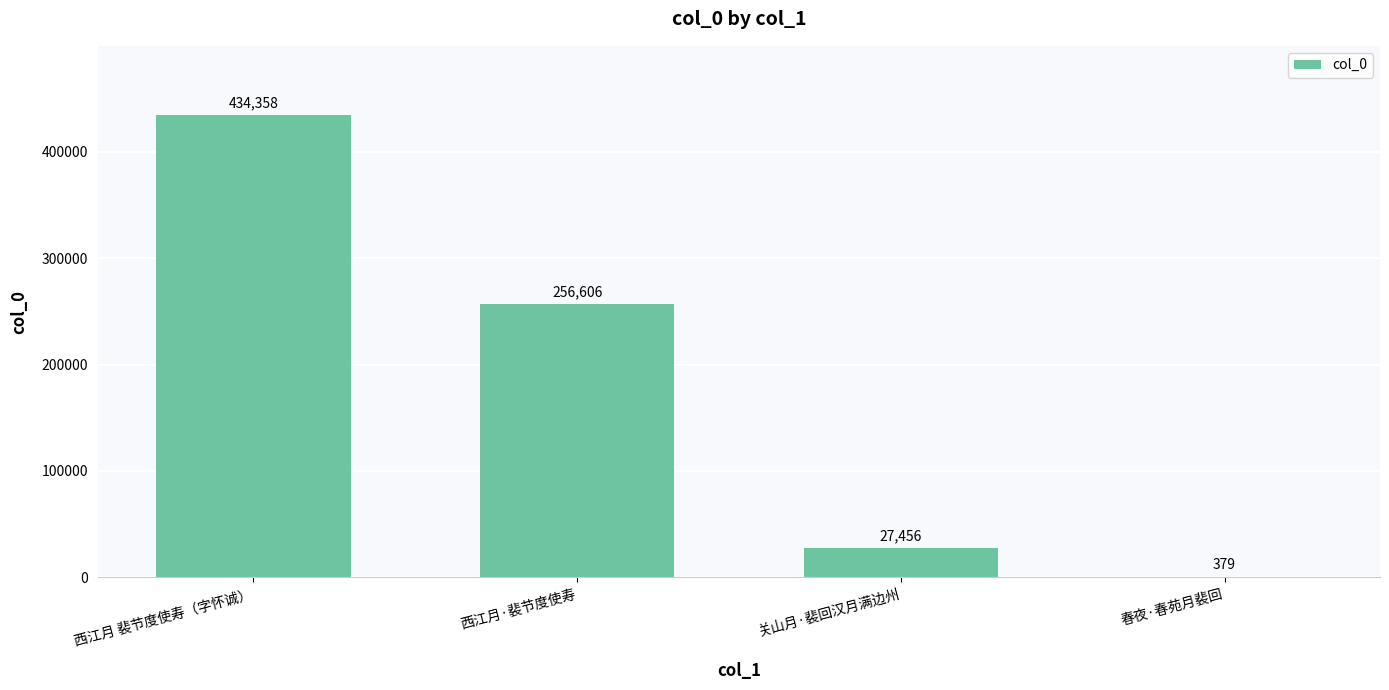

What is the greatest value displayed?

434358